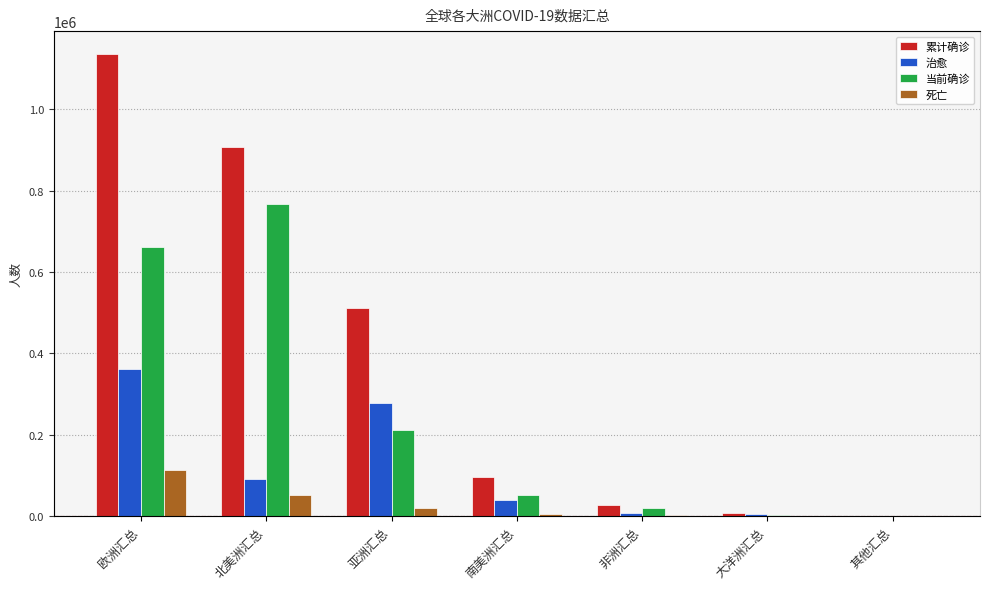

What is the total value across all series at 欧洲汇总?

2271666